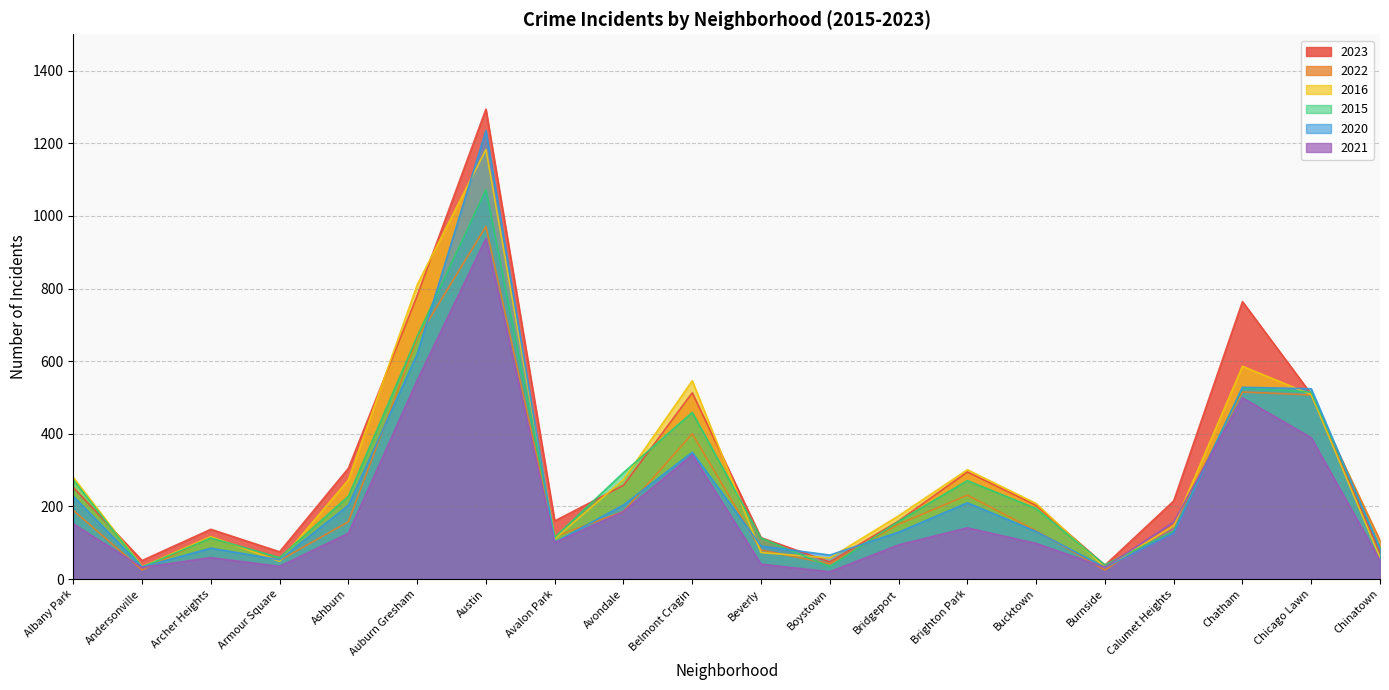

At which label is 2021 closest to 479?

Chatham